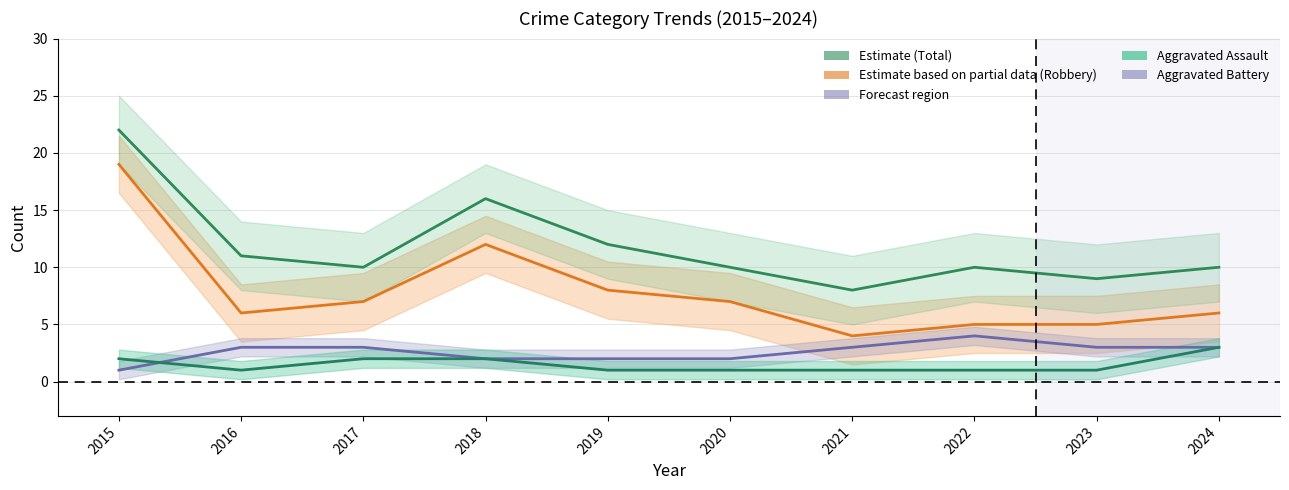

At which label does Aggravated Battery first exceed 3?

2022